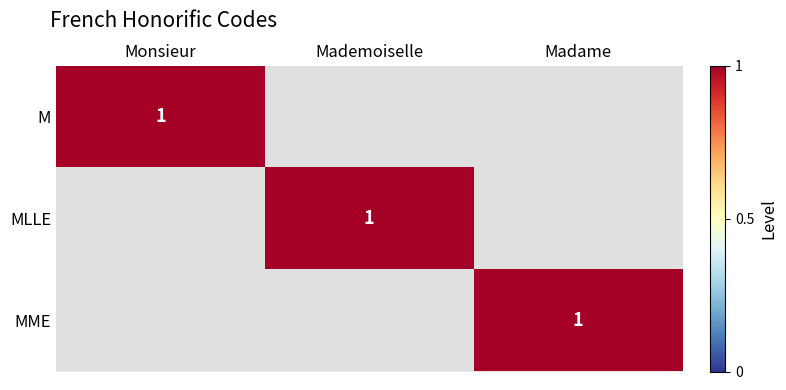

True or false: M has a value of 0 at Monsieur.

False